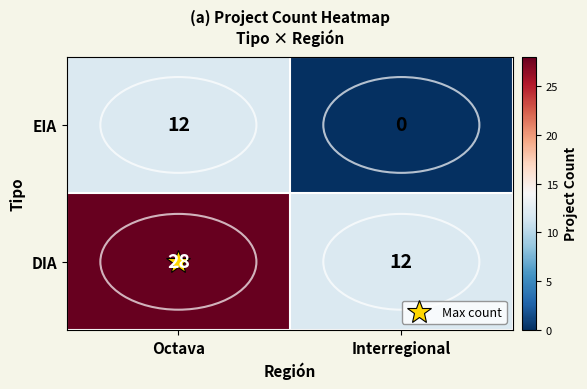

Which series has the largest total across all categories?

DIA